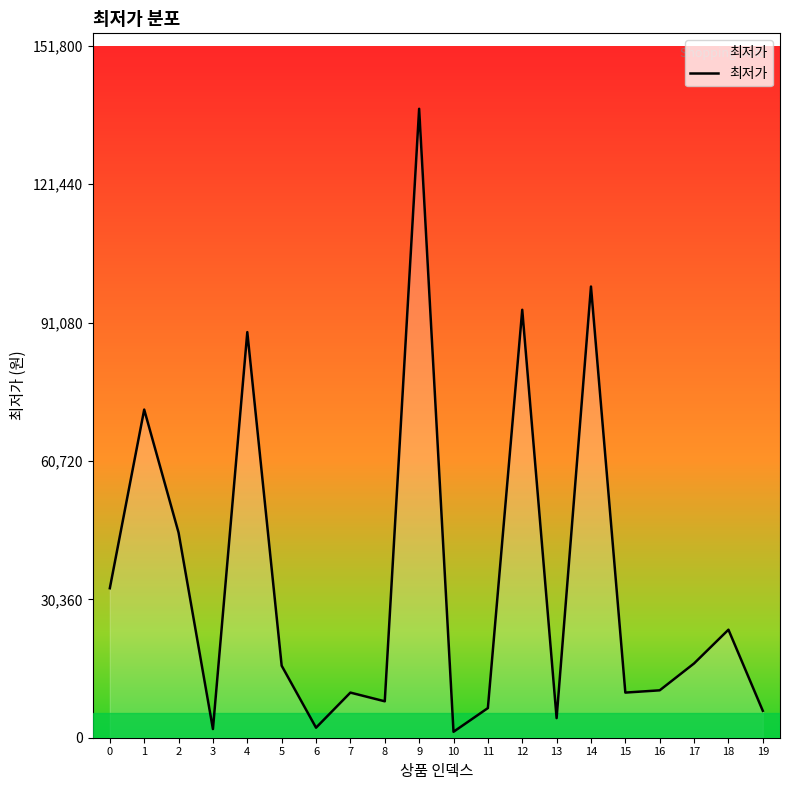

At which label is the value closest to 69650?

1